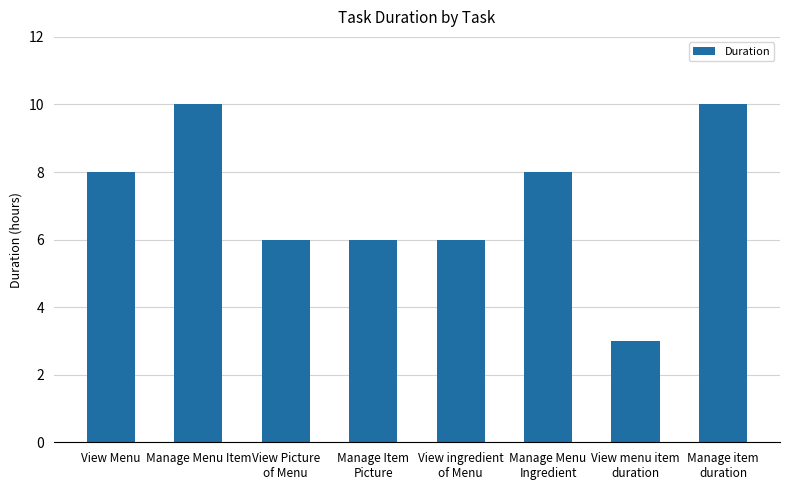

What is the label of the 7th bar from the right?

Manage Menu Item